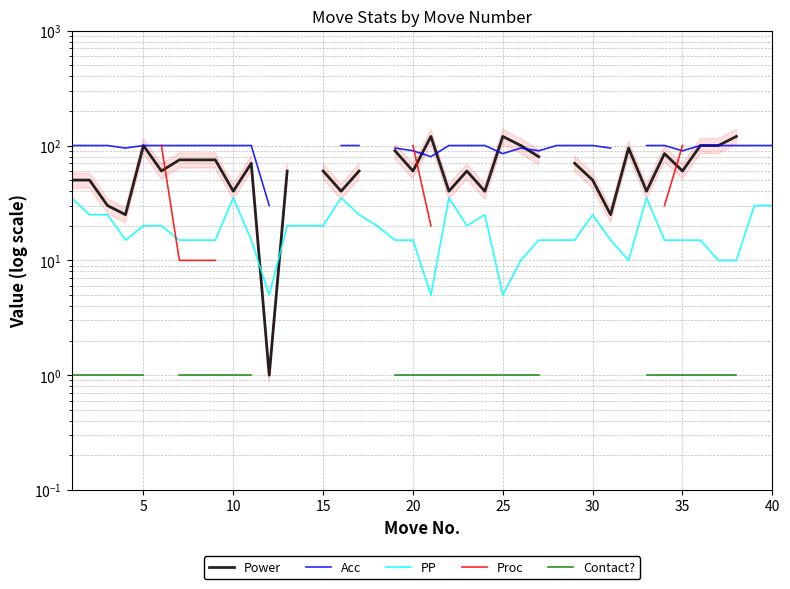

What are all the series names shown in the legend?

Power, Acc, PP, Proc, Contact?